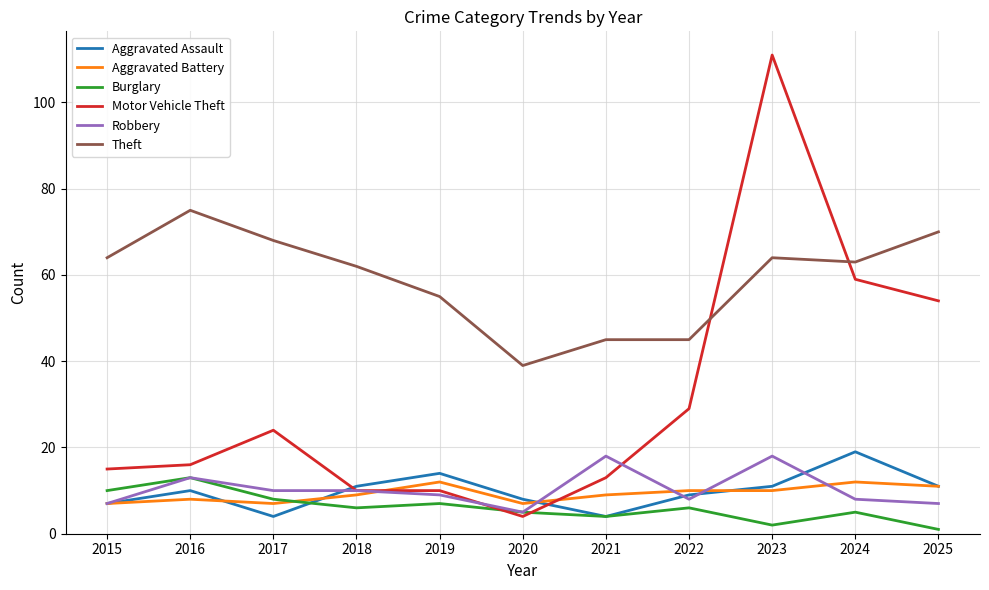

Where is Motor Vehicle Theft nearest to the value 57?

2024